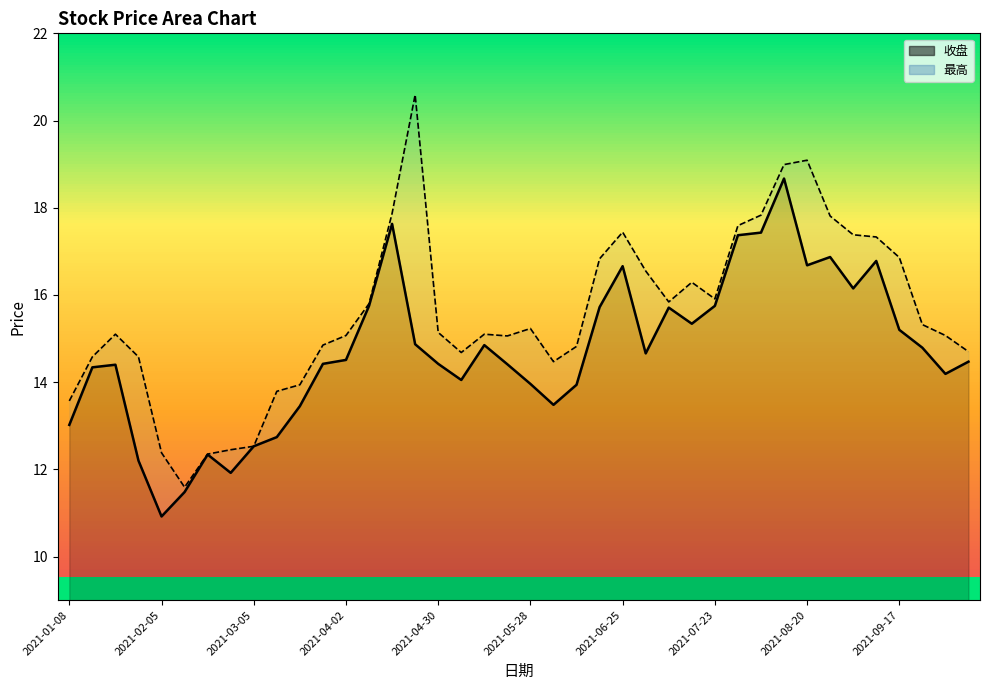

Rank the series by their average value, from lowest to highest.

收盘, 最高